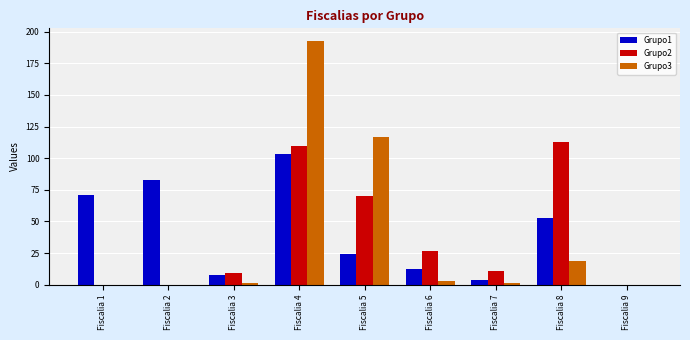

Which category has the highest value across all series?

Fiscalia 4